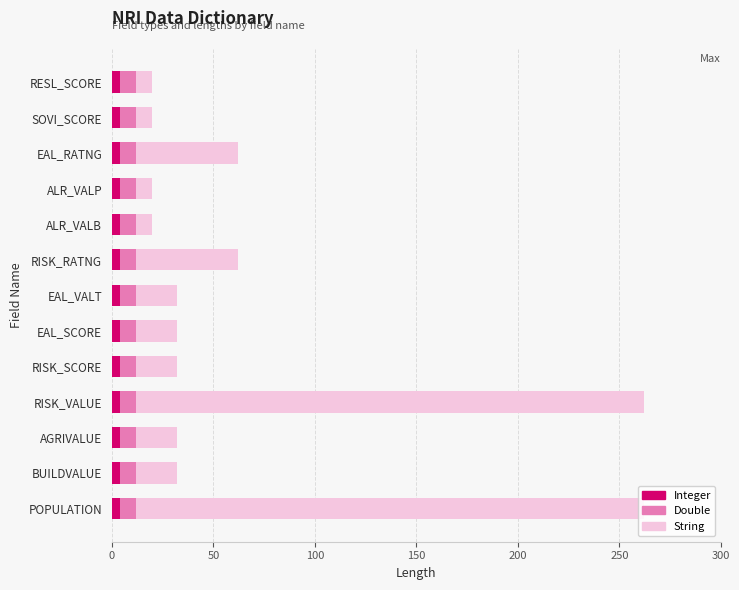

What is the sum of all Integer values?

52